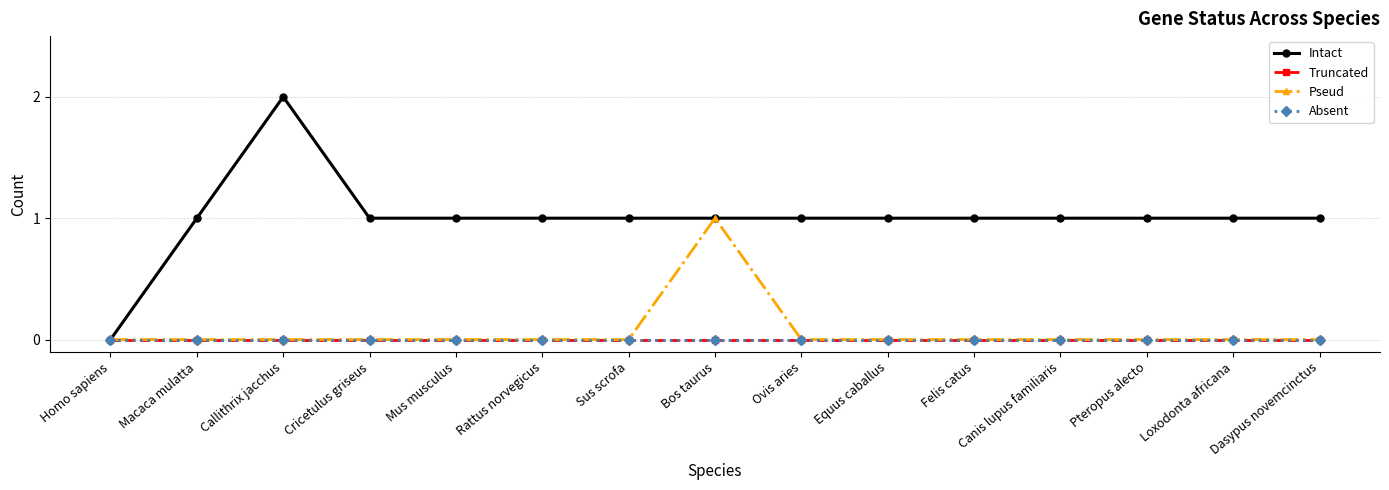

Is this an area chart (filled region under the line)?

No